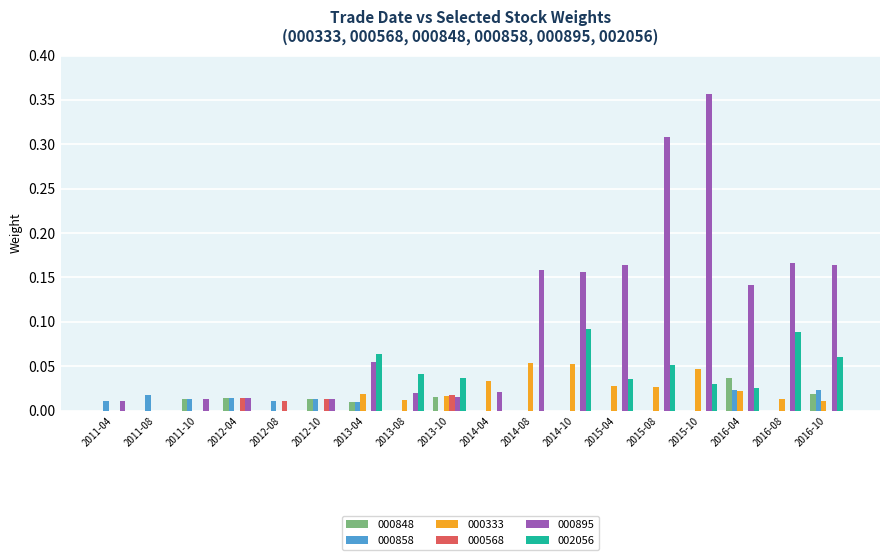

True or false: 000848 has a value of 0.0 at 2013-04.

True